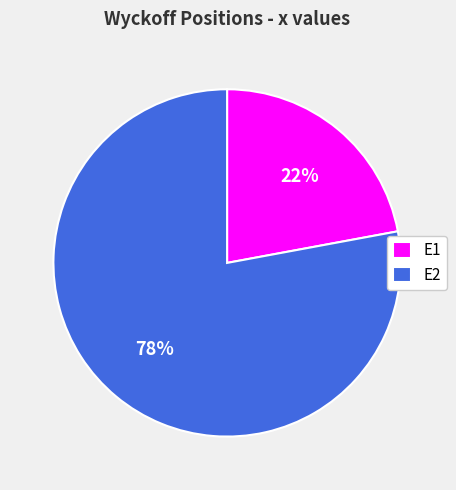

Which has a higher value, E2 or E1?

E2